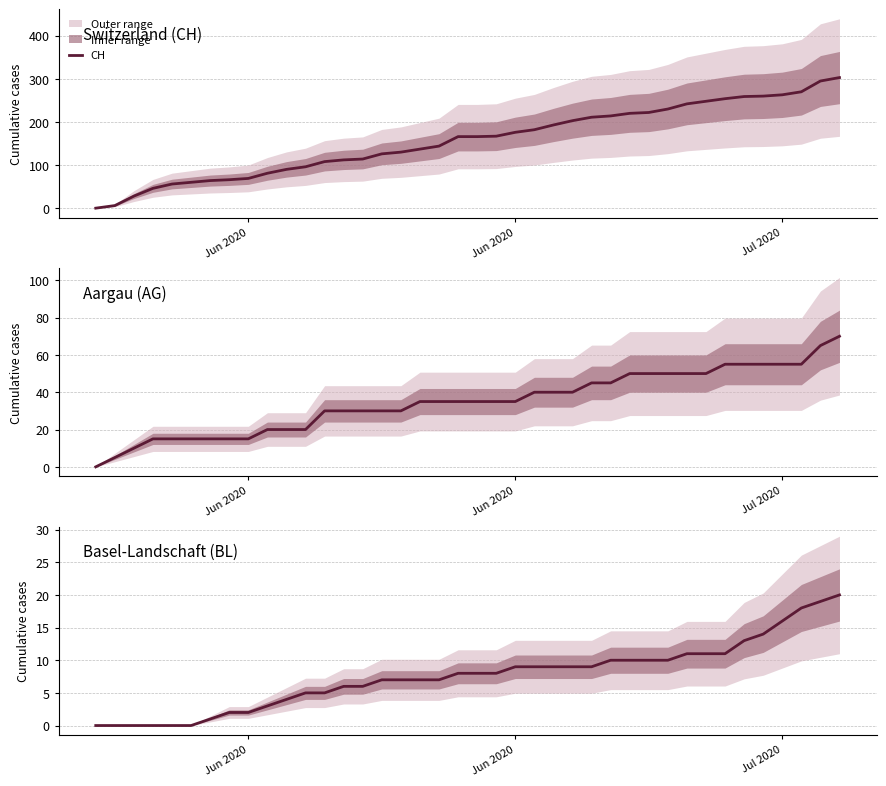

Which series has the widest spread of values?

CH